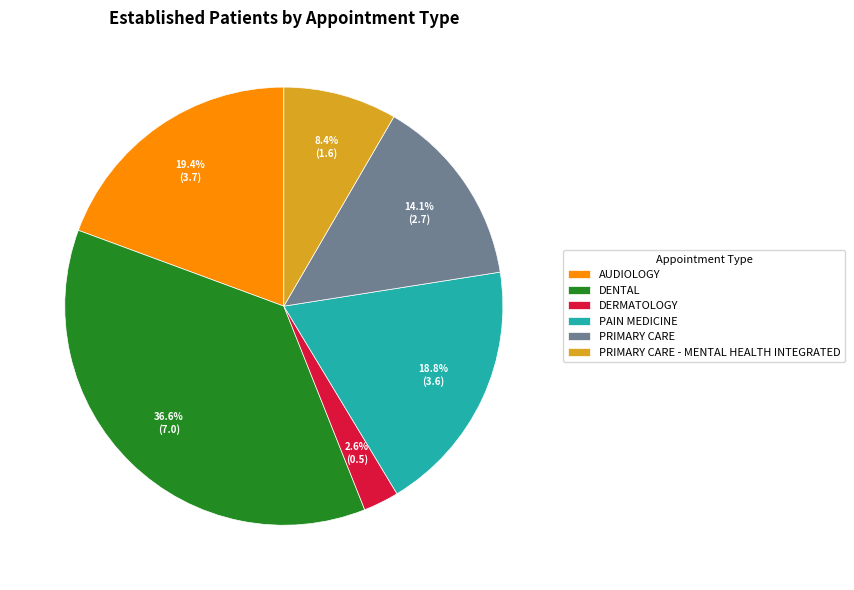

How much of the chart is everything except PAIN MEDICINE?

81.2%